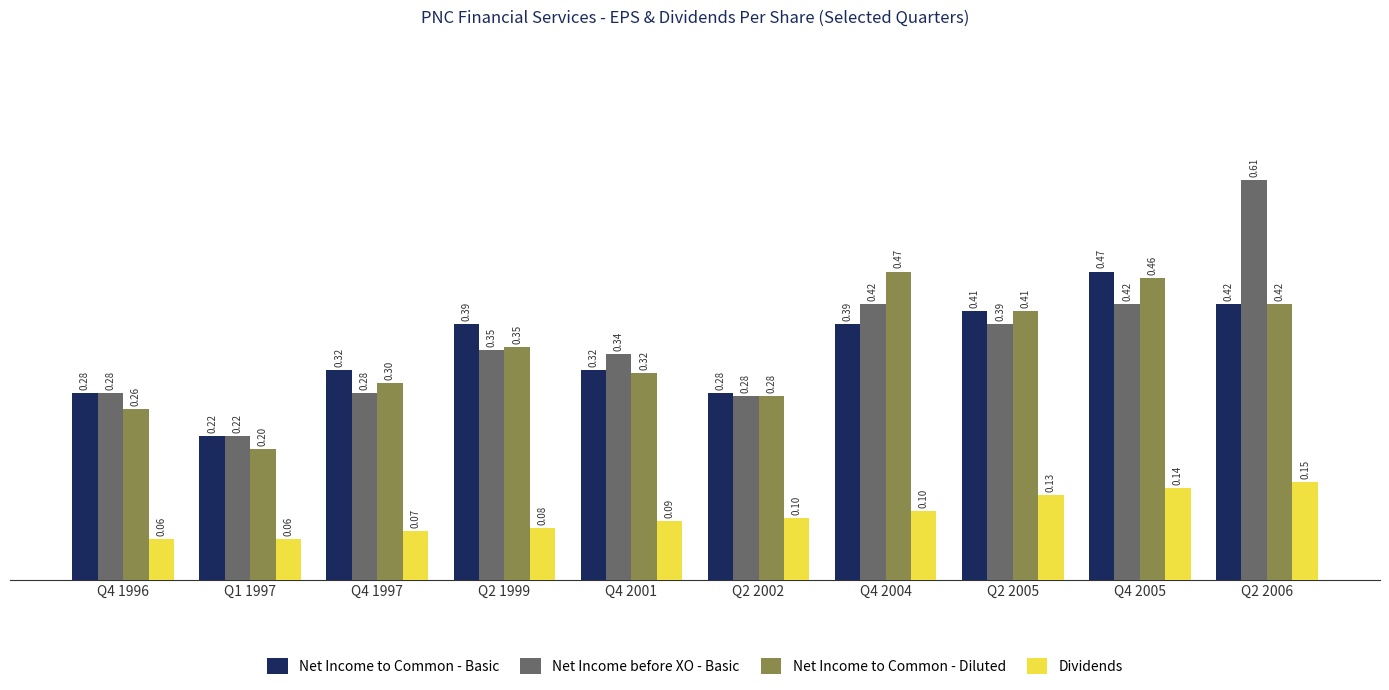

What position from the right is Q4 1997?

8